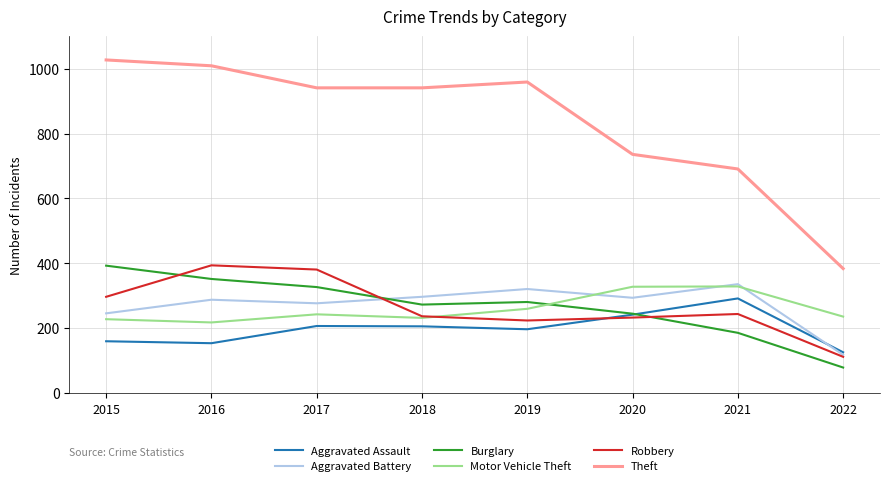

Is this an area chart (filled region under the line)?

No